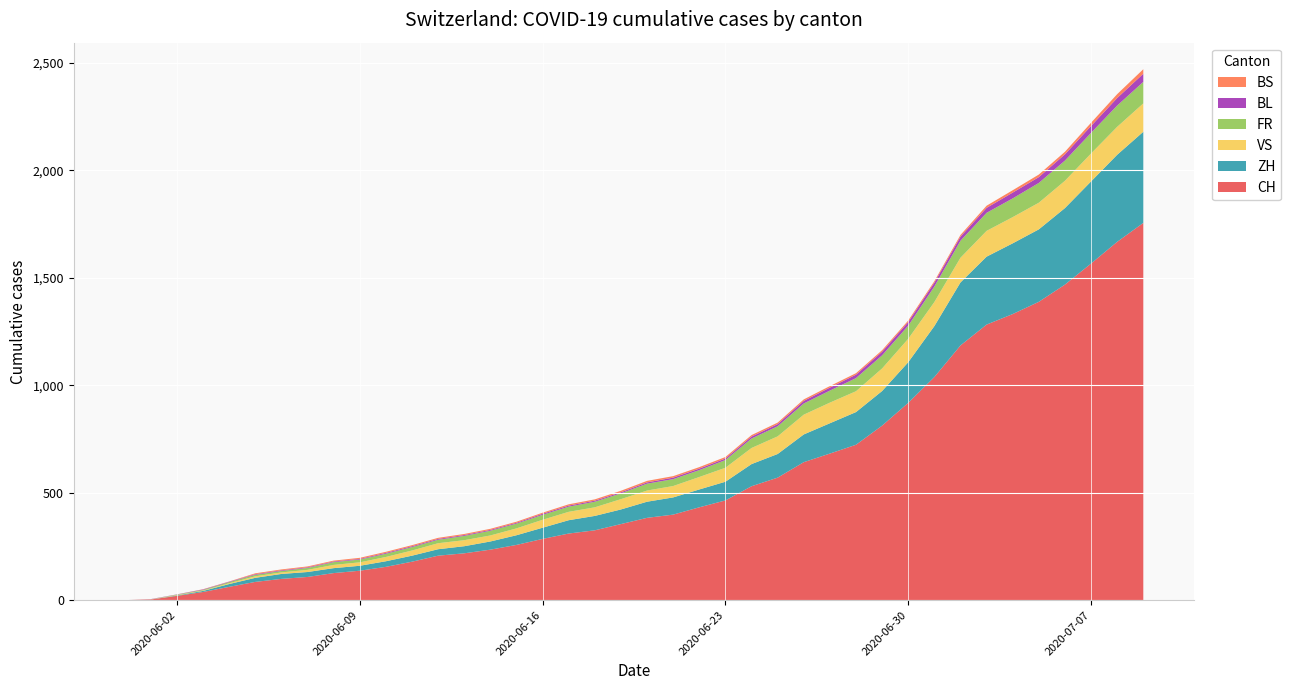

Reading right to left, what are all the values shown in this chart?

CH: 2020-07-09=1755	2020-07-08=1667	2020-07-07=1566	2020-07-06=1468	2020-07-05=1388	2020-07-04=1331	2020-07-03=1282	2020-07-02=1185	2020-07-01=1038	2020-06-30=918	2020-06-29=812	2020-06-28=723	2020-06-27=682	2020-06-26=642	2020-06-25=570	2020-06-24=530	2020-06-23=464	2020-06-22=432	2020-06-21=398	2020-06-20=383	2020-06-19=354	2020-06-18=325	2020-06-17=310	2020-06-16=285	2020-06-15=257	2020-06-14=235	2020-06-13=218	2020-06-12=207	2020-06-11=179	2020-06-10=155	2020-06-09=137	2020-06-08=126	2020-06-07=108	2020-06-06=99	2020-06-05=85	2020-06-04=62	2020-06-03=38	2020-06-02=20	2020-06-01=3	2020-05-31=0
ZH: 2020-07-09=424	2020-07-08=405	2020-07-07=382	2020-07-06=356	2020-07-05=337	2020-07-04=329	2020-07-03=316	2020-07-02=293	2020-07-01=237	2020-06-30=189	2020-06-29=161	2020-06-28=152	2020-06-27=141	2020-06-26=129	2020-06-25=110	2020-06-24=103	2020-06-23=87	2020-06-22=83	2020-06-21=80	2020-06-20=75	2020-06-19=68	2020-06-18=67	2020-06-17=62	2020-06-16=52	2020-06-15=45	2020-06-14=38	2020-06-13=33	2020-06-12=30	2020-06-11=28	2020-06-10=26	2020-06-09=23	2020-06-08=23	2020-06-07=23	2020-06-06=23	2020-06-05=19	2020-06-04=13	2020-06-03=5	2020-06-02=2	2020-06-01=0	2020-05-31=0
VS: 2020-07-09=132	2020-07-08=130	2020-07-07=130	2020-07-06=127	2020-07-05=124	2020-07-04=122	2020-07-03=120	2020-07-02=115	2020-07-01=112	2020-06-30=109	2020-06-29=105	2020-06-28=97	2020-06-27=96	2020-06-26=92	2020-06-25=82	2020-06-24=75	2020-06-23=65	2020-06-22=58	2020-06-21=53	2020-06-20=52	2020-06-19=48	2020-06-18=40	2020-06-17=39	2020-06-16=37	2020-06-15=32	2020-06-14=28	2020-06-13=28	2020-06-12=28	2020-06-11=24	2020-06-10=20	2020-06-09=16	2020-06-08=15	2020-06-07=10	2020-06-06=7	2020-06-05=7	2020-06-04=4	2020-06-03=2	2020-06-02=2	2020-06-01=1	2020-05-31=0
FR: 2020-07-09=100	2020-07-08=99	2020-07-07=96	2020-07-06=94	2020-07-05=92	2020-07-04=87	2020-07-03=84	2020-07-02=79	2020-07-01=72	2020-06-30=61	2020-06-29=61	2020-06-28=61	2020-06-27=56	2020-06-26=52	2020-06-25=47	2020-06-24=44	2020-06-23=36	2020-06-22=32	2020-06-21=32	2020-06-20=32	2020-06-19=27	2020-06-18=26	2020-06-17=24	2020-06-16=23	2020-06-15=22	2020-06-14=22	2020-06-13=20	2020-06-12=16	2020-06-11=16	2020-06-10=15	2020-06-09=13	2020-06-08=13	2020-06-07=9	2020-06-06=7	2020-06-05=7	2020-06-04=5	2020-06-03=3	2020-06-02=2	2020-06-01=0	2020-05-31=0
BL: 2020-07-09=38	2020-07-08=35	2020-07-07=32	2020-07-06=29	2020-07-05=27	2020-07-04=27	2020-07-03=23	2020-07-02=19	2020-07-01=18	2020-06-30=17	2020-06-29=17	2020-06-28=16	2020-06-27=14	2020-06-26=12	2020-06-25=10	2020-06-24=9	2020-06-23=7	2020-06-22=7	2020-06-21=7	2020-06-20=6	2020-06-19=5	2020-06-18=5	2020-06-17=5	2020-06-16=5	2020-06-15=4	2020-06-14=4	2020-06-13=4	2020-06-12=4	2020-06-11=4	2020-06-10=4	2020-06-09=3	2020-06-08=3	2020-06-07=3	2020-06-06=3	2020-06-05=3	2020-06-04=2	2020-06-03=2	2020-06-02=1	2020-06-01=1	2020-05-31=0
BS: 2020-07-09=21	2020-07-08=18	2020-07-07=15	2020-07-06=12	2020-07-05=12	2020-07-04=11	2020-07-03=10	2020-07-02=8	2020-07-01=7	2020-06-30=7	2020-06-29=7	2020-06-28=7	2020-06-27=7	2020-06-26=7	2020-06-25=7	2020-06-24=7	2020-06-23=7	2020-06-22=7	2020-06-21=7	2020-06-20=7	2020-06-19=7	2020-06-18=6	2020-06-17=6	2020-06-16=5	2020-06-15=5	2020-06-14=5	2020-06-13=5	2020-06-12=5	2020-06-11=5	2020-06-10=5	2020-06-09=5	2020-06-08=4	2020-06-07=4	2020-06-06=4	2020-06-05=4	2020-06-04=1	2020-06-03=1	2020-06-02=0	2020-06-01=0	2020-05-31=0